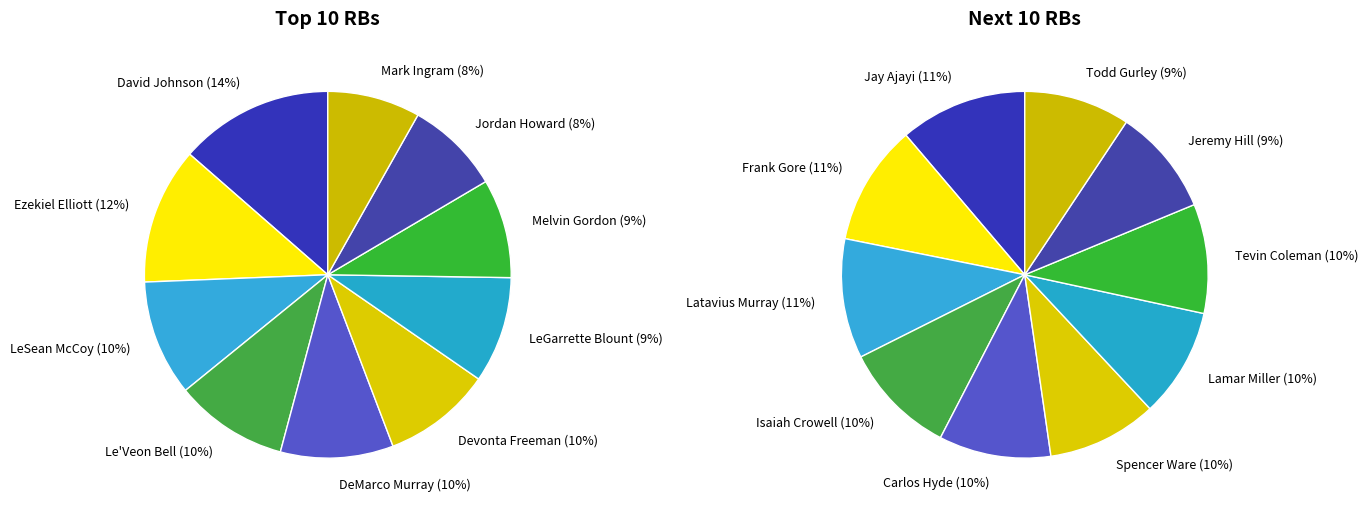

Rank the series at 5 from highest to lowest value.

Top 10 RBs, Next 10 RBs